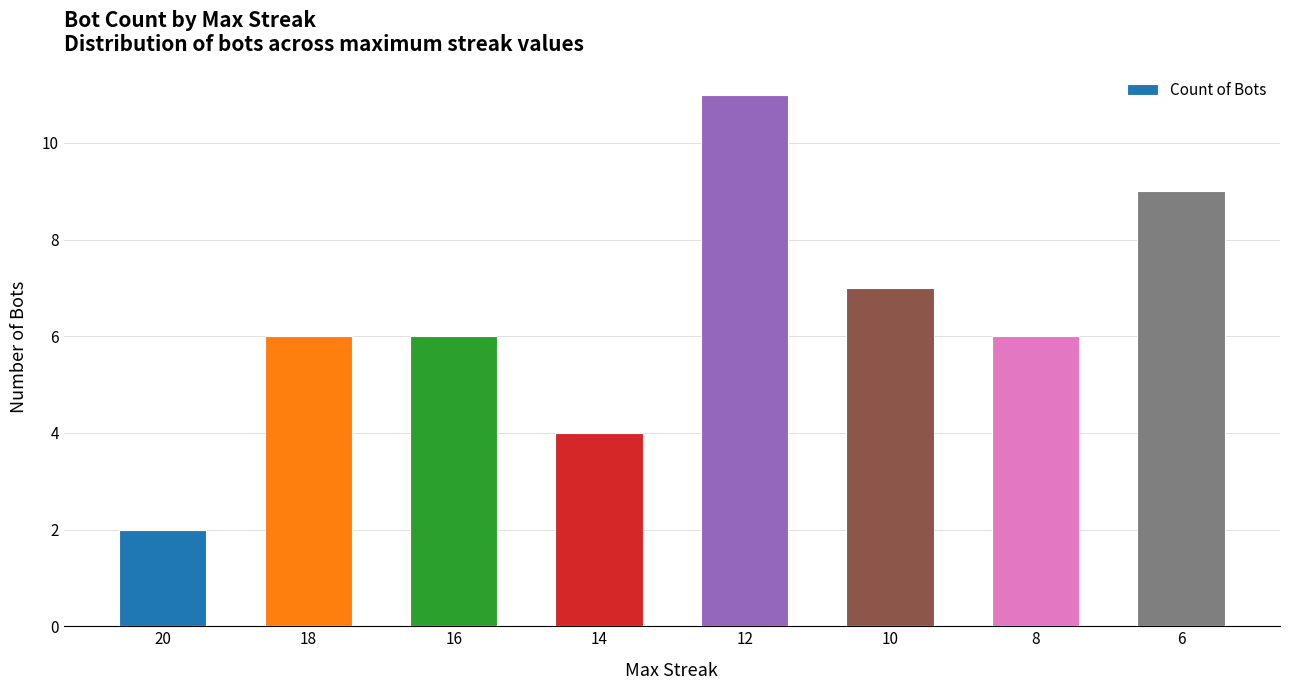

True or false: the data shows 7 at 10.

True